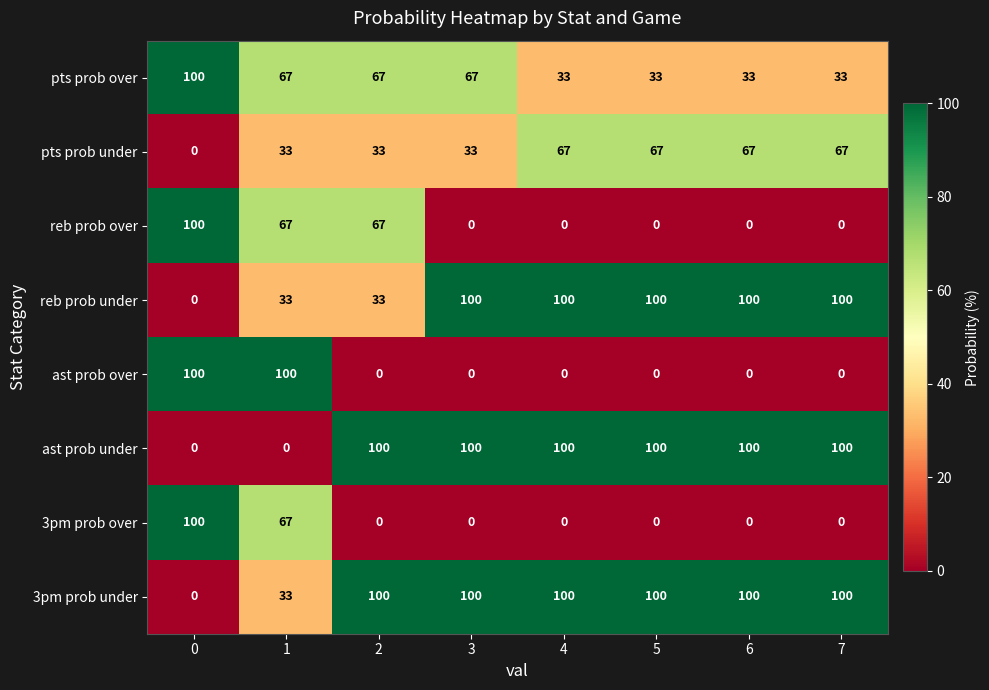

What is the spread (max minus min) of values at 5?

100